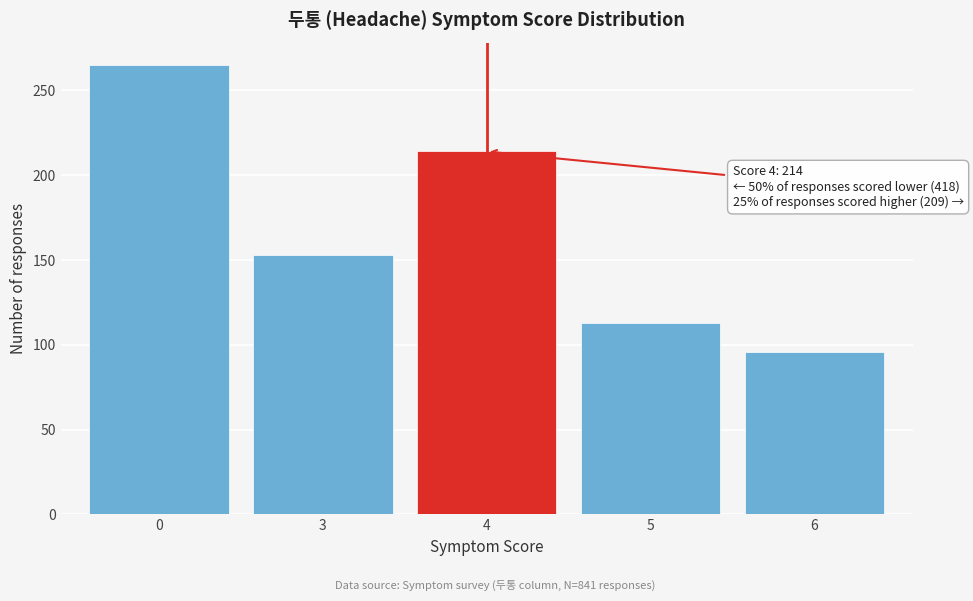

Reading left to right, list all the values displayed in this chart.

265	153	214	113	96